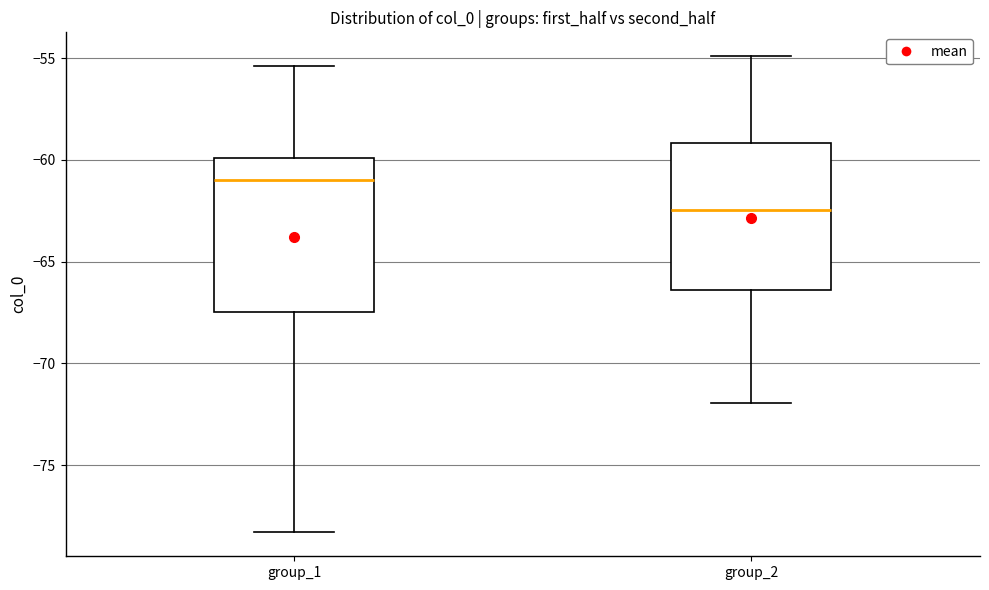

Where does the median line of the box for group_2 sit on the y-axis? The values are not printed on the chart, so give them approximately, as read against the axis.

-62.5